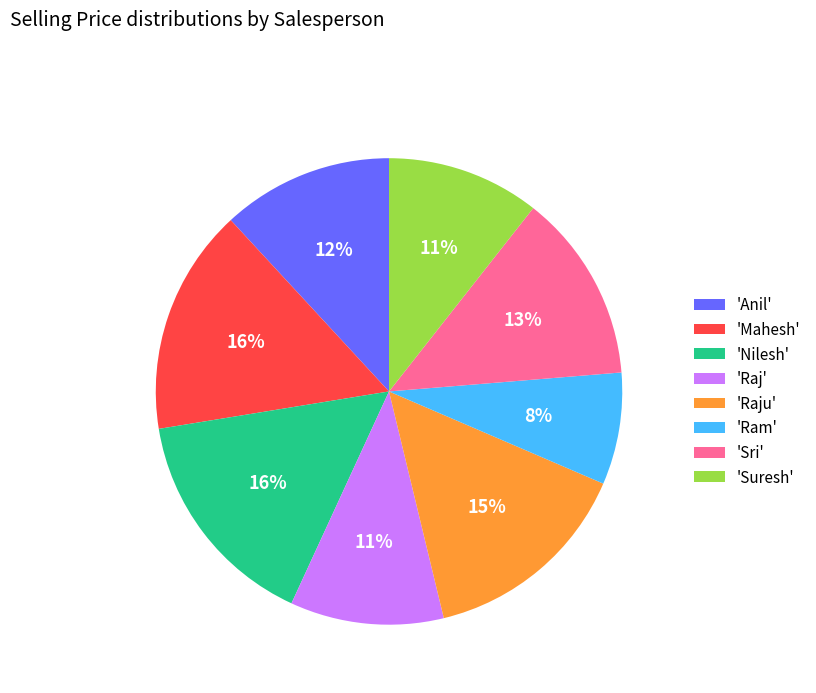

To the nearest percent, what percentage of the pie is 'Suresh'?

11%